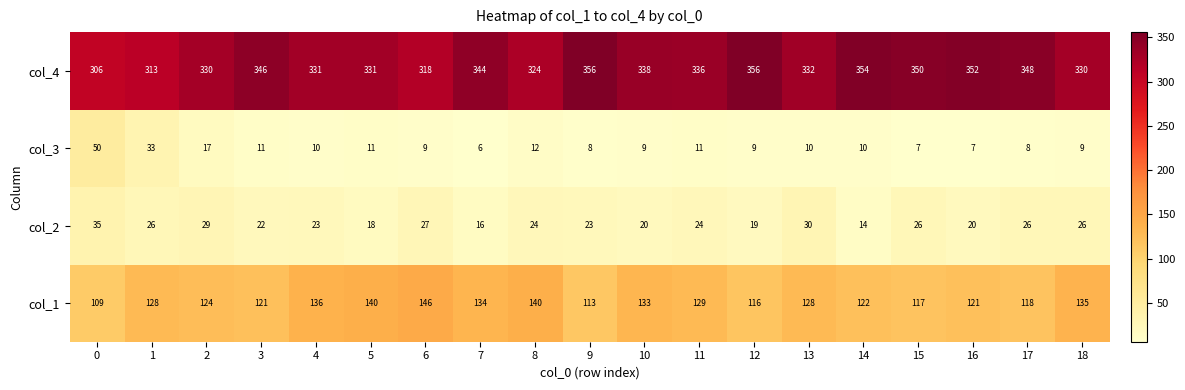

At which label does col_4 first exceed 336?

3